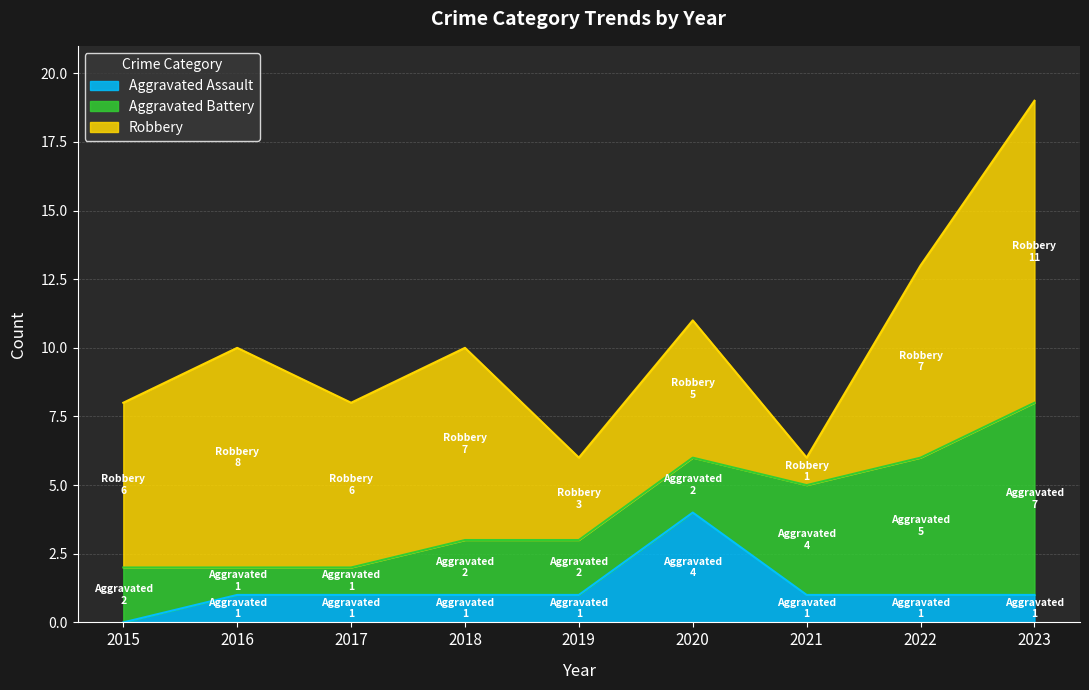

At 2023, list the series in order from smallest to largest.

Aggravated Assault, Aggravated Battery, Robbery